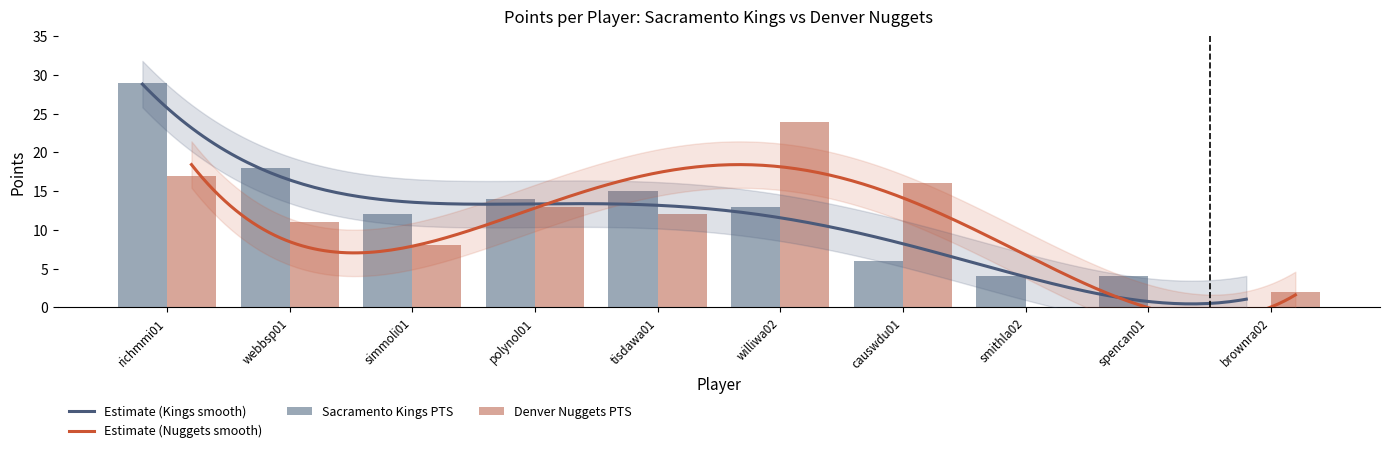

At which category is the sum across all series the highest?

richmmi01